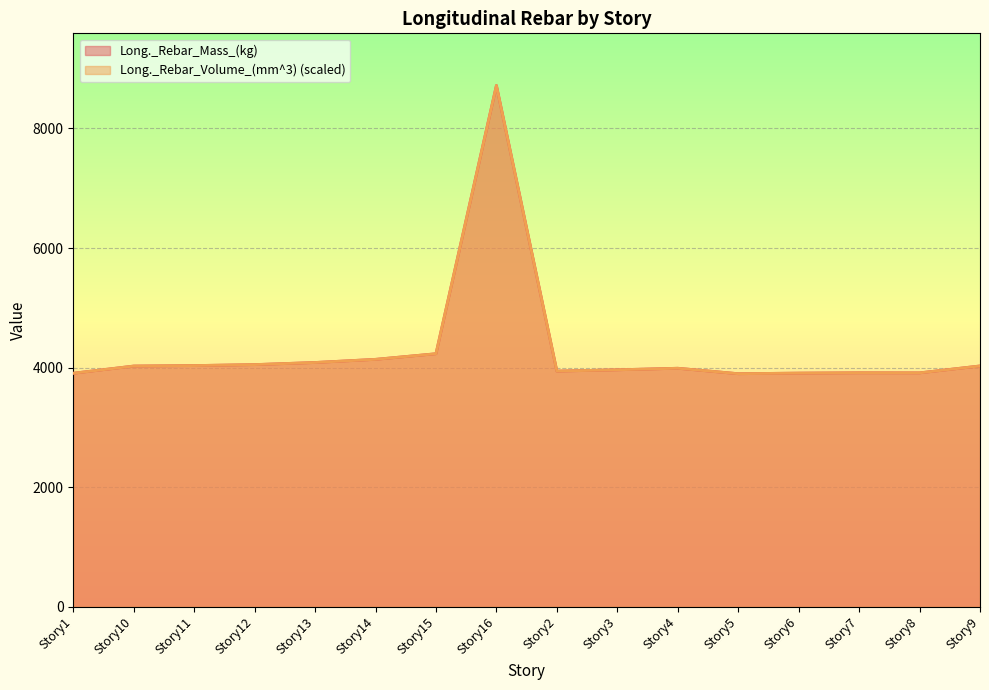

Which series has the largest range (max minus min)?

Long._Rebar_Mass_(kg)